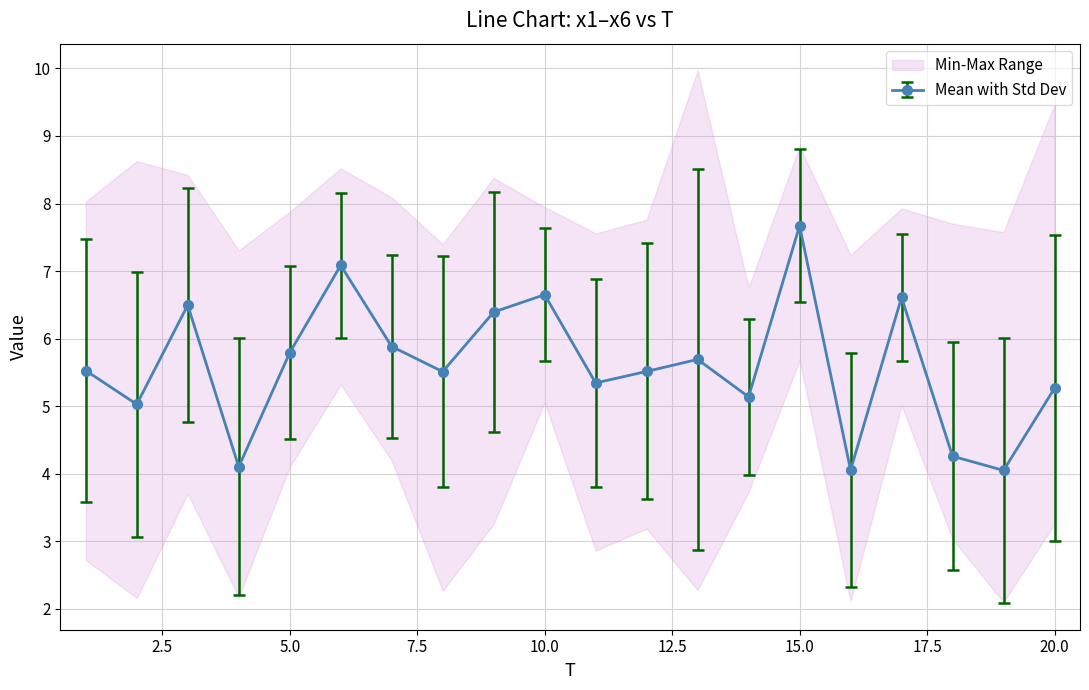

How many interior local valleys does the Mean with Std Dev series have?

7